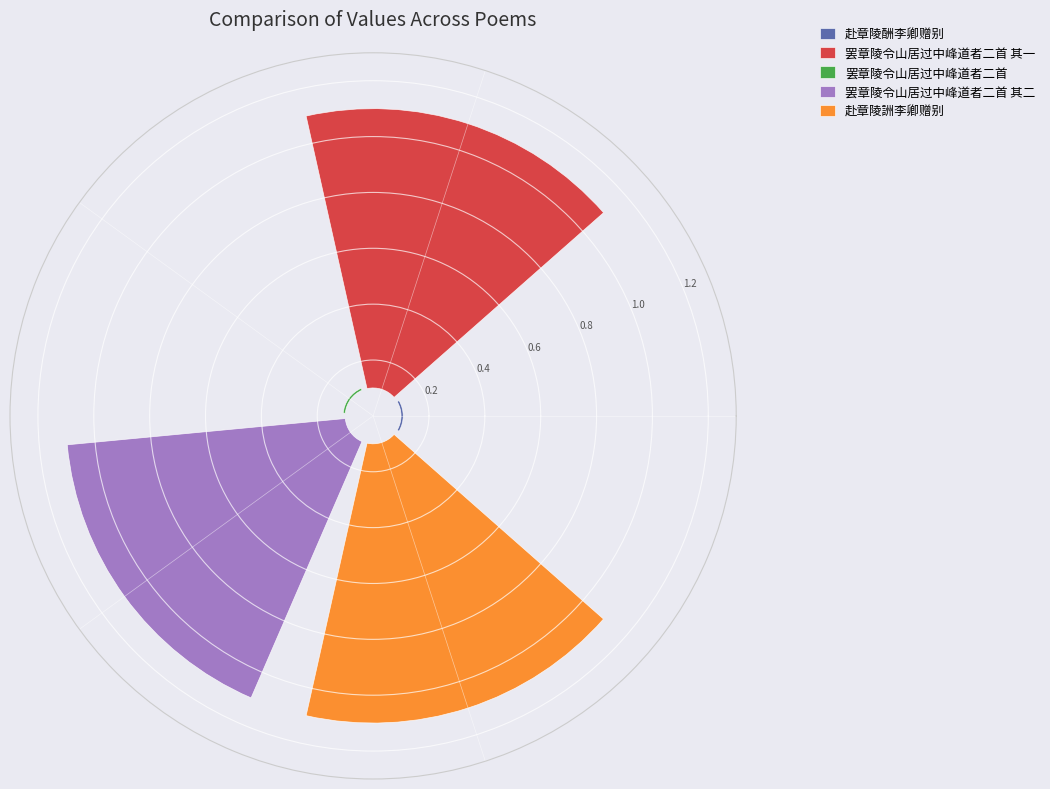

Does 赴章陵酬李卿赠别 represent more than half of the total?

No